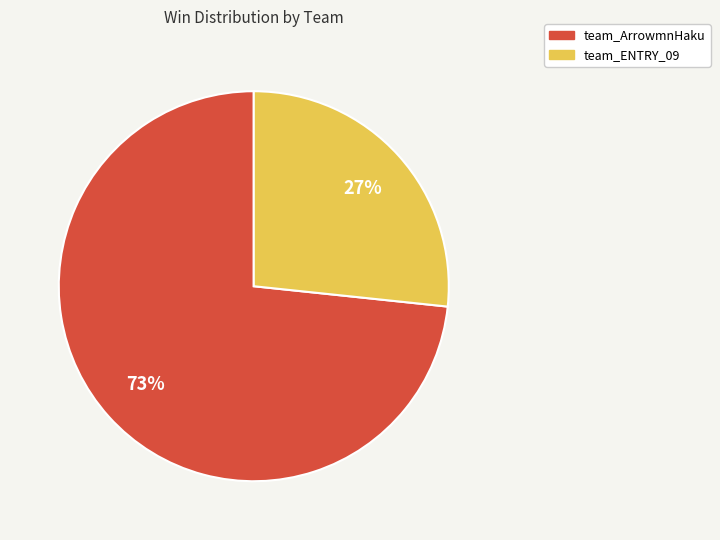

Do team_ENTRY_09 and team_ArrowmnHaku together represent more than half of the pie?

Yes